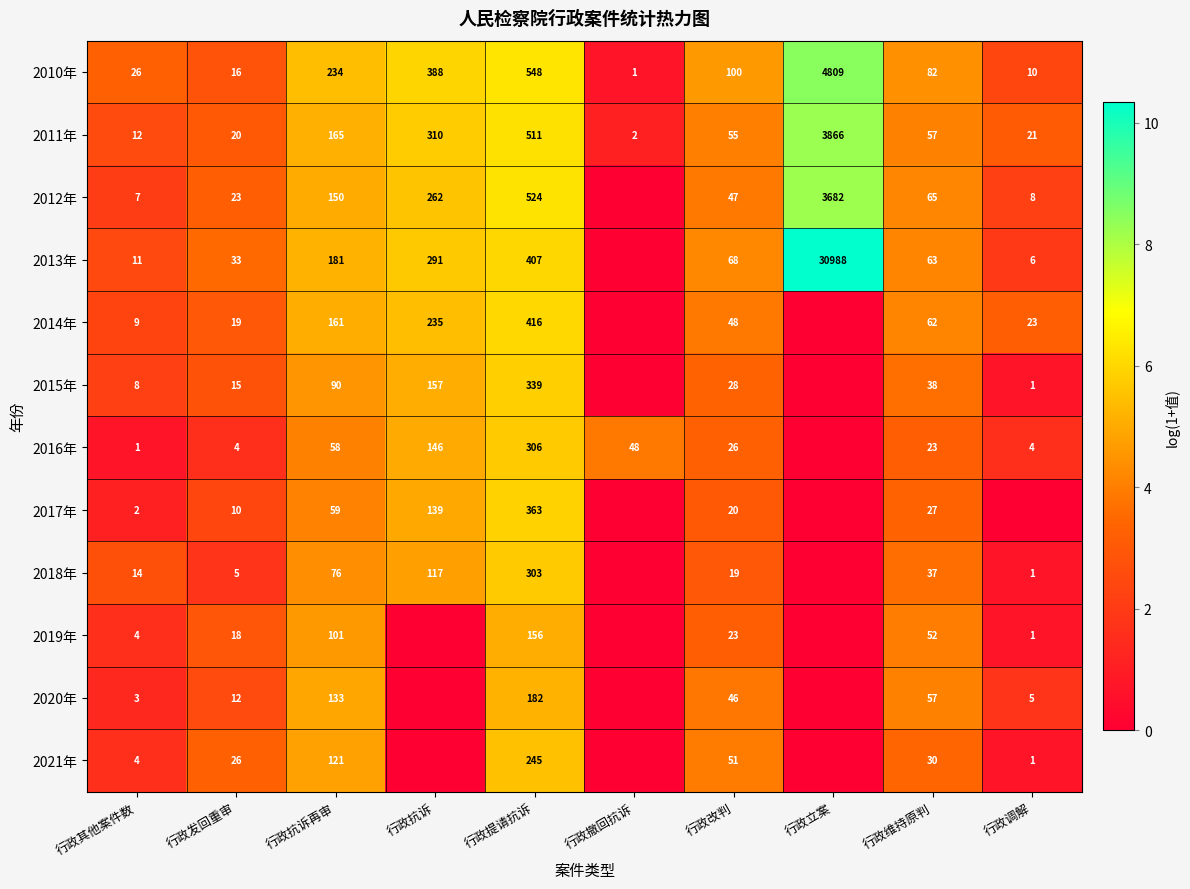

The value of 2017年 at 行政维持原判 is 27. True or false?

True